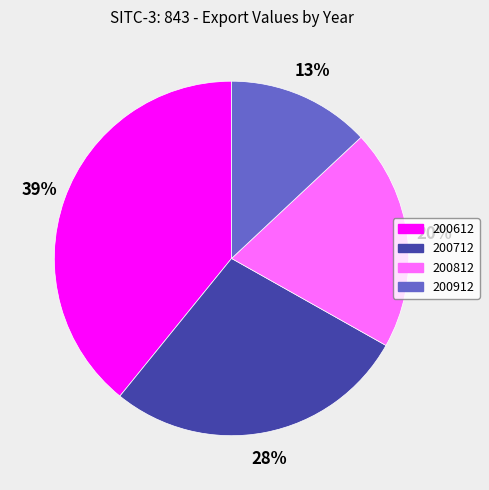

Does any single category account for the majority?

No